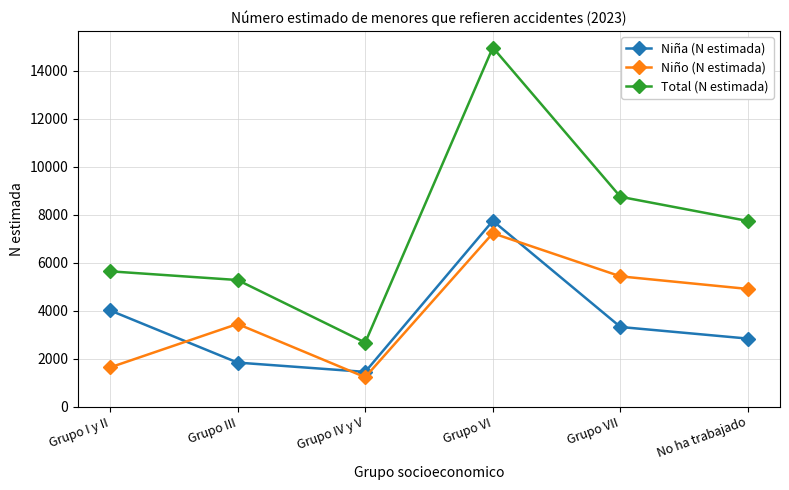

Reading left to right, list all the values displayed in this chart.

Niña (N estimada): Grupo I y II=4010	Grupo III=1832	Grupo IV y V=1444	Grupo VI=7743	Grupo VII=3317	No ha trabajado=2832
Niño (N estimada): Grupo I y II=1629	Grupo III=3443	Grupo IV y V=1223	Grupo VI=7226	Grupo VII=5428	No ha trabajado=4902
Total (N estimada): Grupo I y II=5639	Grupo III=5275	Grupo IV y V=2666	Grupo VI=14969	Grupo VII=8745	No ha trabajado=7735